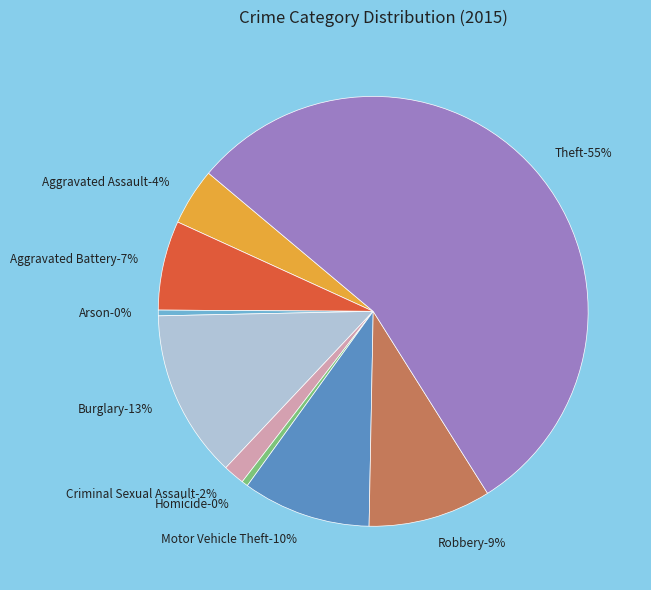

What is the change in value from Arson to Burglary?

+12736